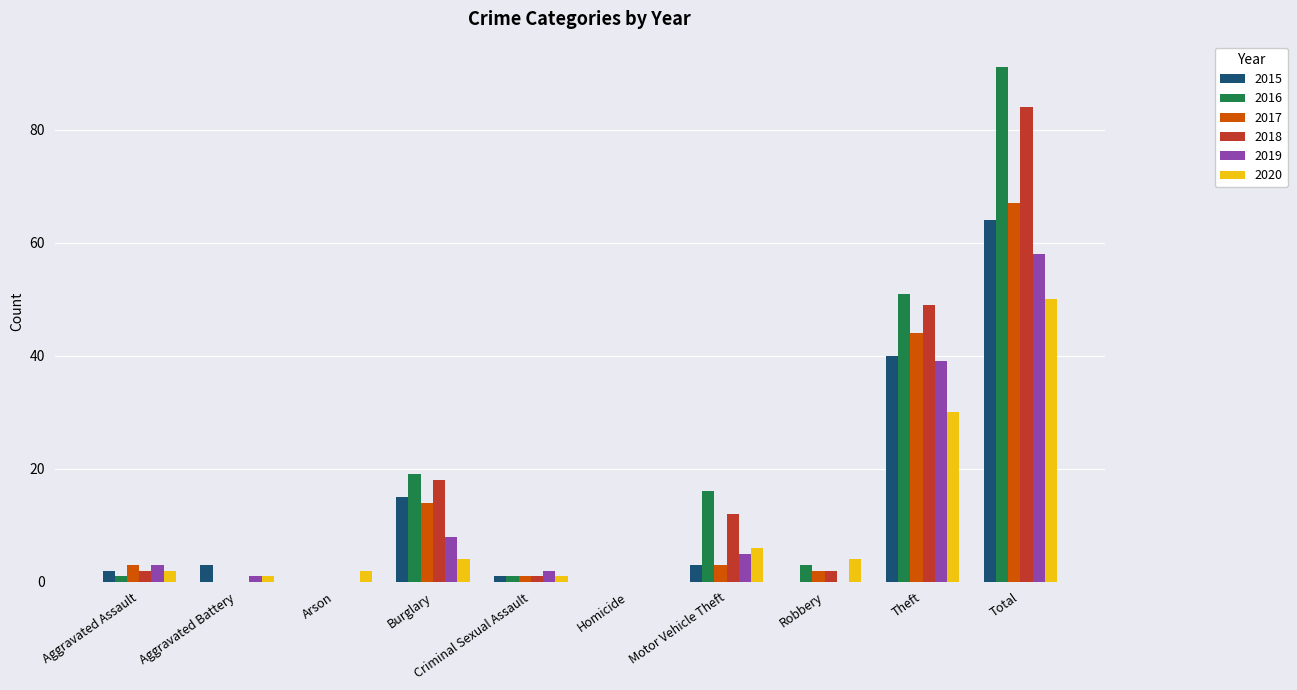

At which category is the sum across all series the highest?

Total